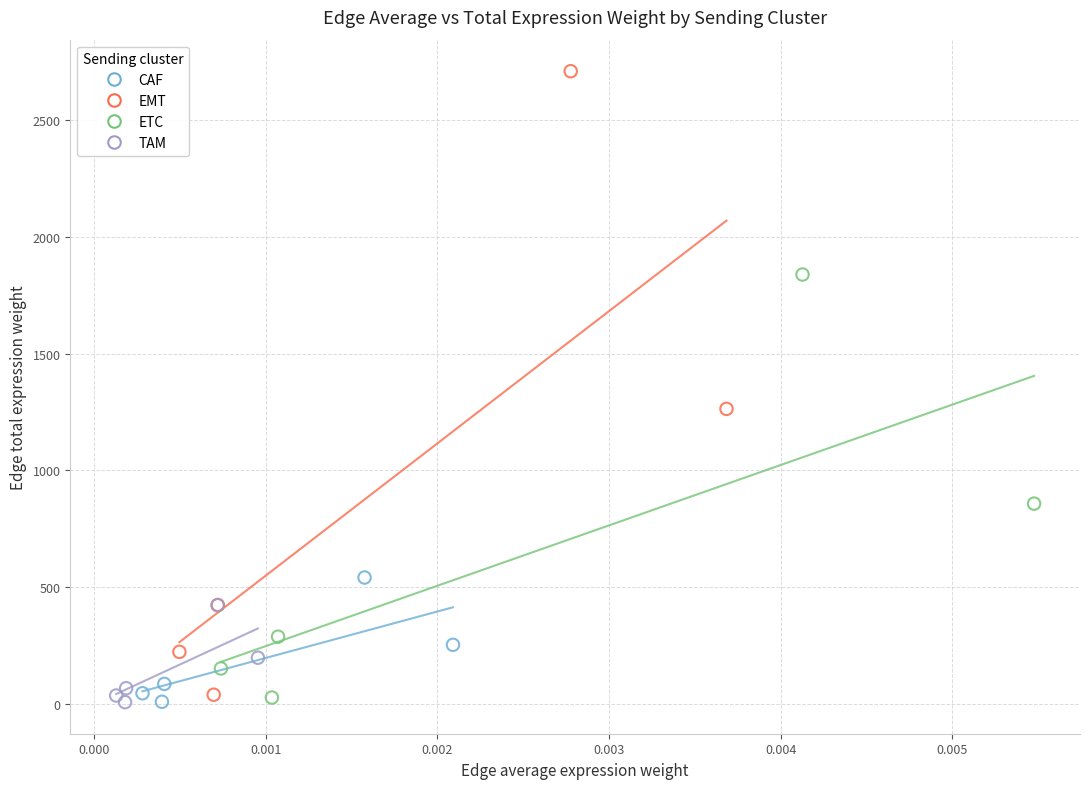

Which series has the widest spread of Y values?

EMT